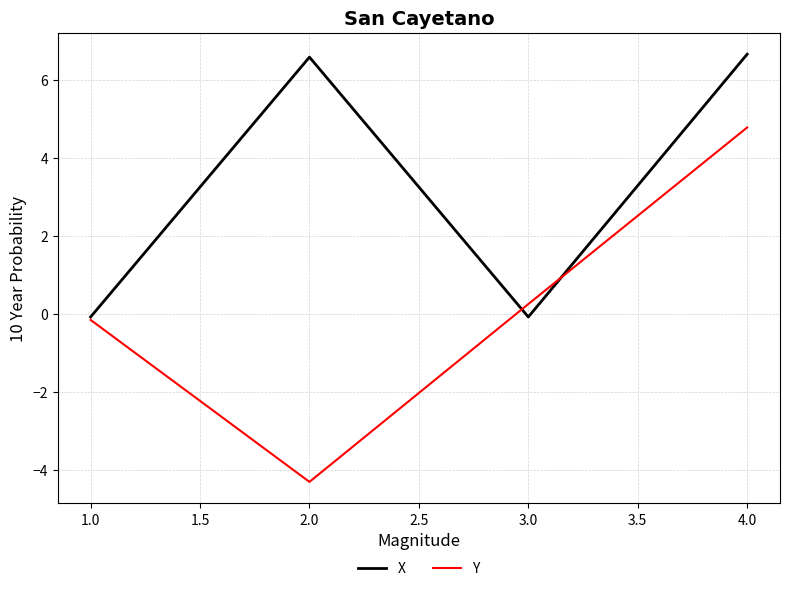

At which label does Y reach its minimum?

2.0